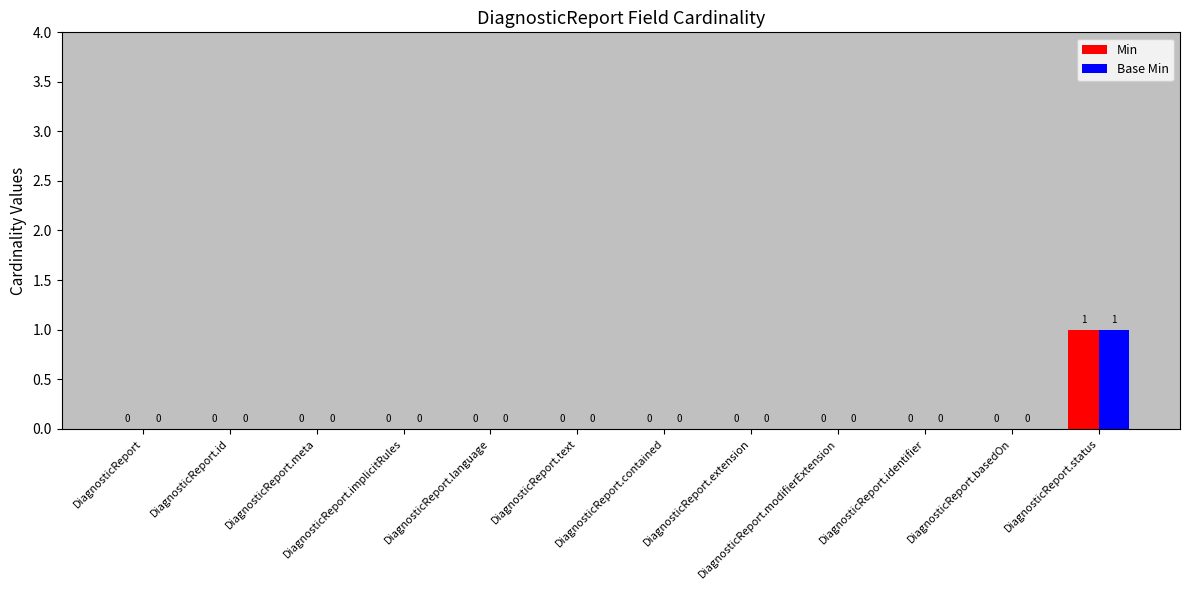

Are the bars grouped side by side (vs. stacked)?

Yes